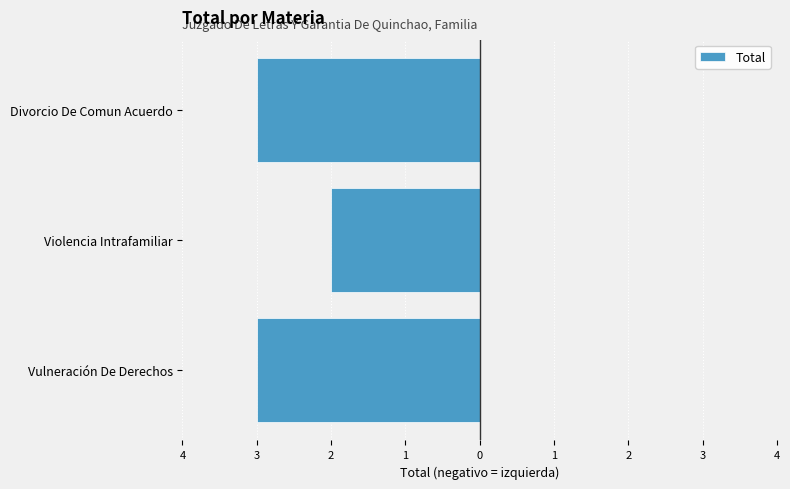

Are the bars horizontal?

Yes